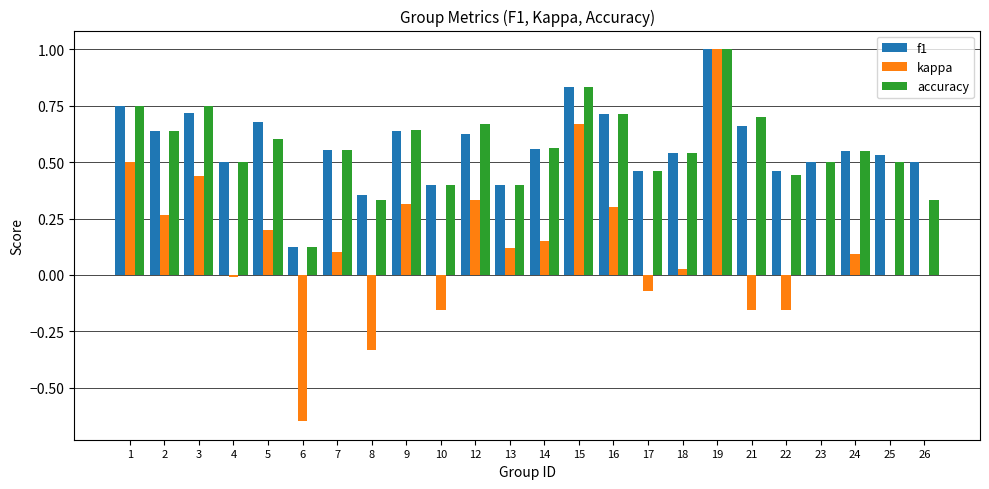

What is the total value across all series at 23?

1.0